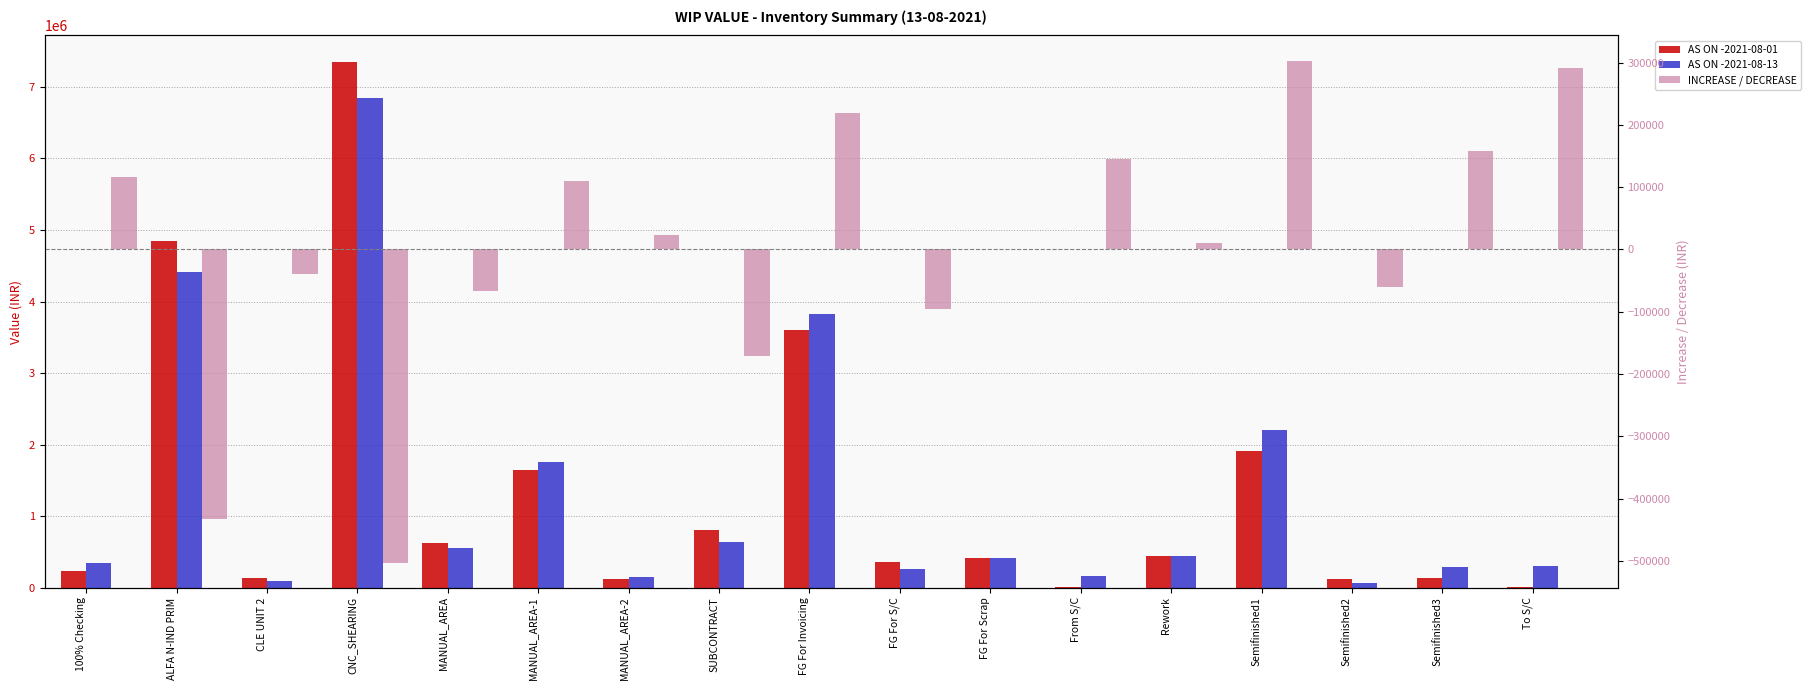

What is the label of the 2nd bar from the left?

ALFA N-IND PRIM